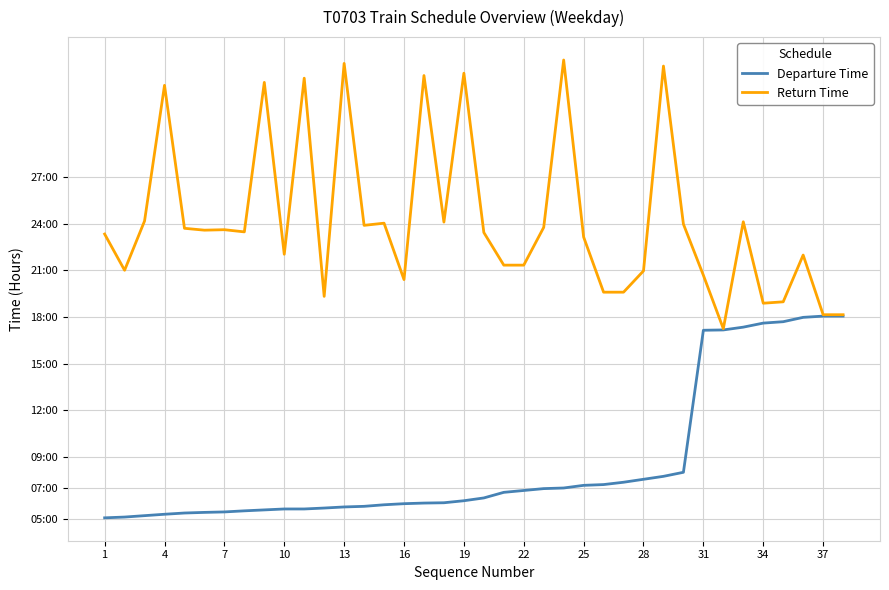

Which series has the largest range (max minus min)?

Return Time